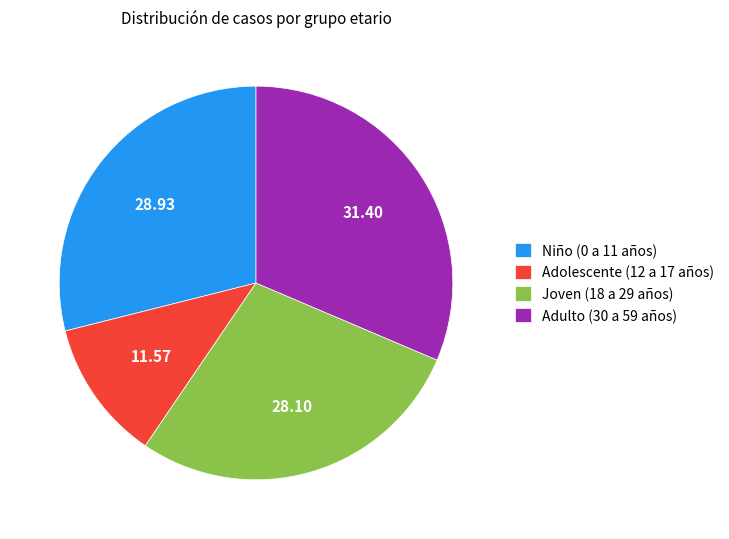

The Adolescente (12 a 17 años) slice represents 12% of the pie. True or false?

True